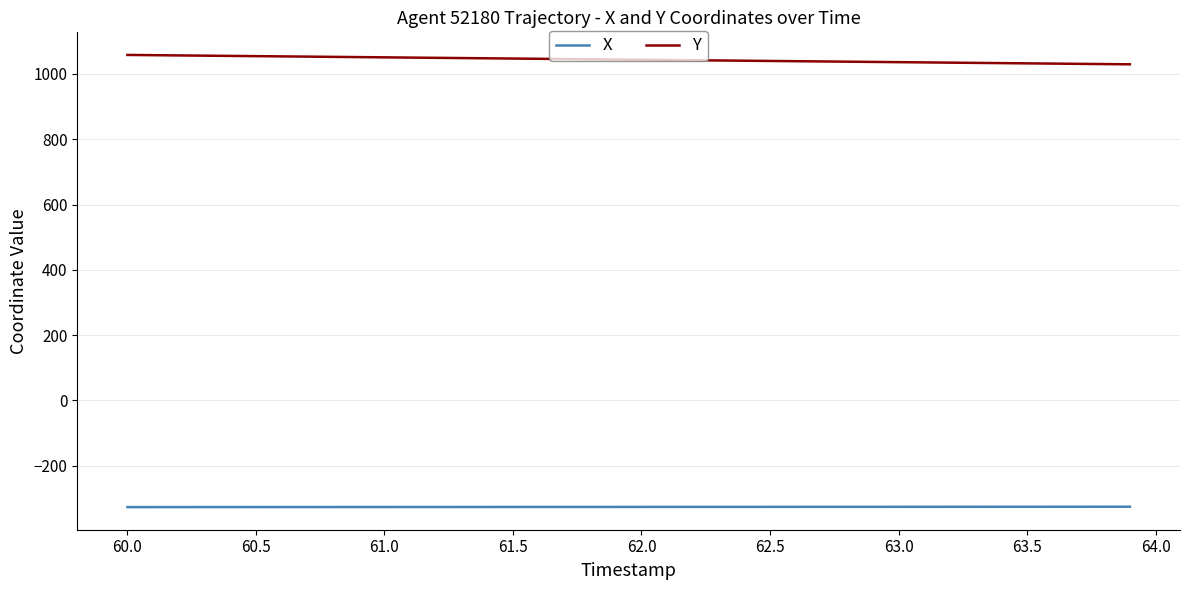

Which series has the largest total across all categories?

Y